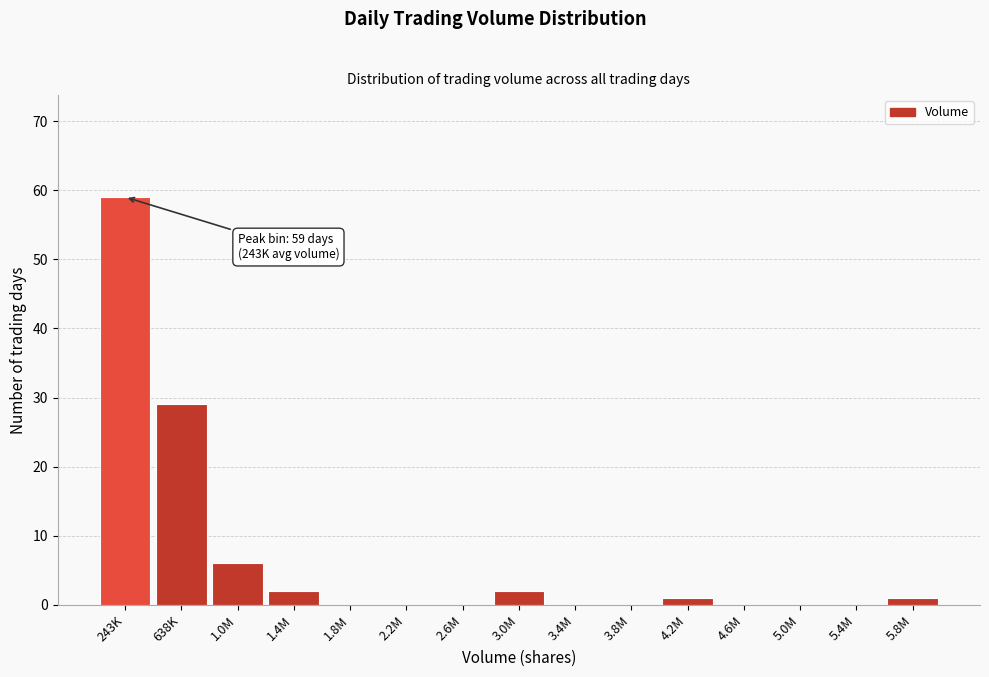

Reading left to right, what are all the values shown in this chart?

243K=59	638K=29	1.0M=6	1.4M=2	1.8M=0	2.2M=0	2.6M=0	3.0M=2	3.4M=0	3.8M=0	4.2M=1	4.6M=0	5.0M=0	5.4M=0	5.8M=1